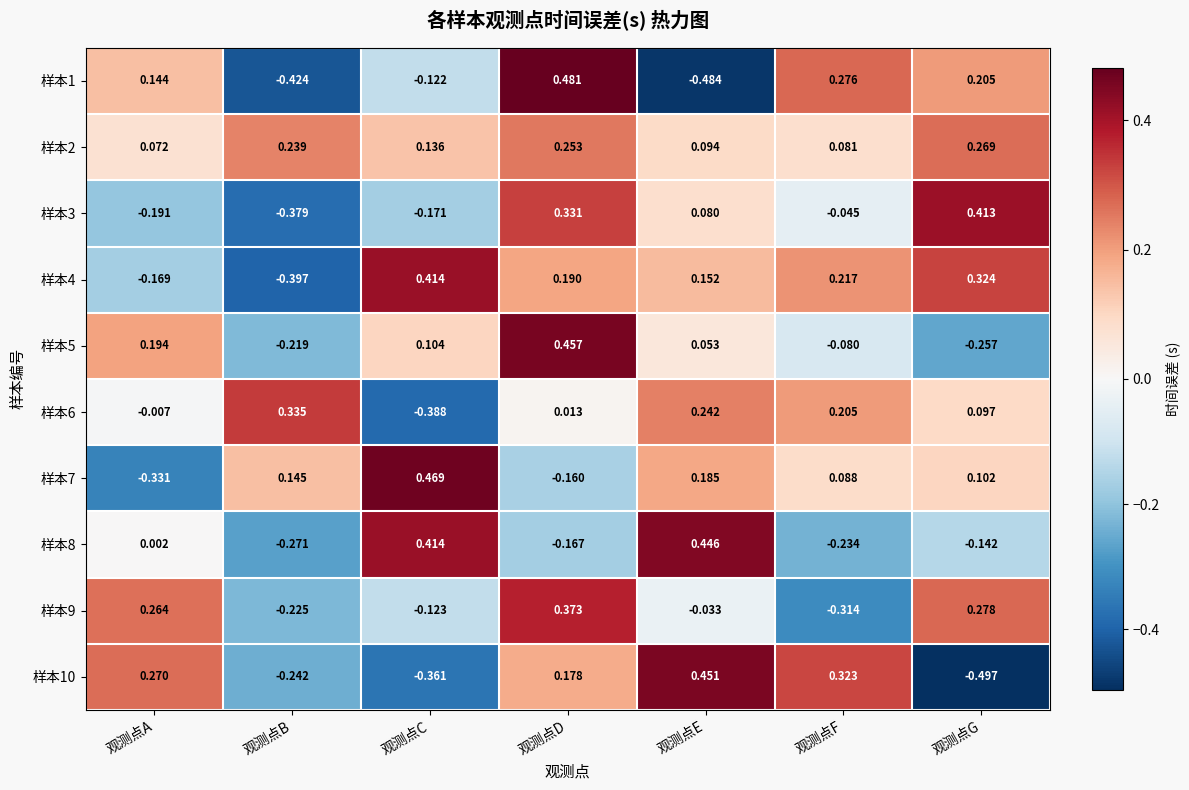

At which category is the sum across all series the highest?

观测点D